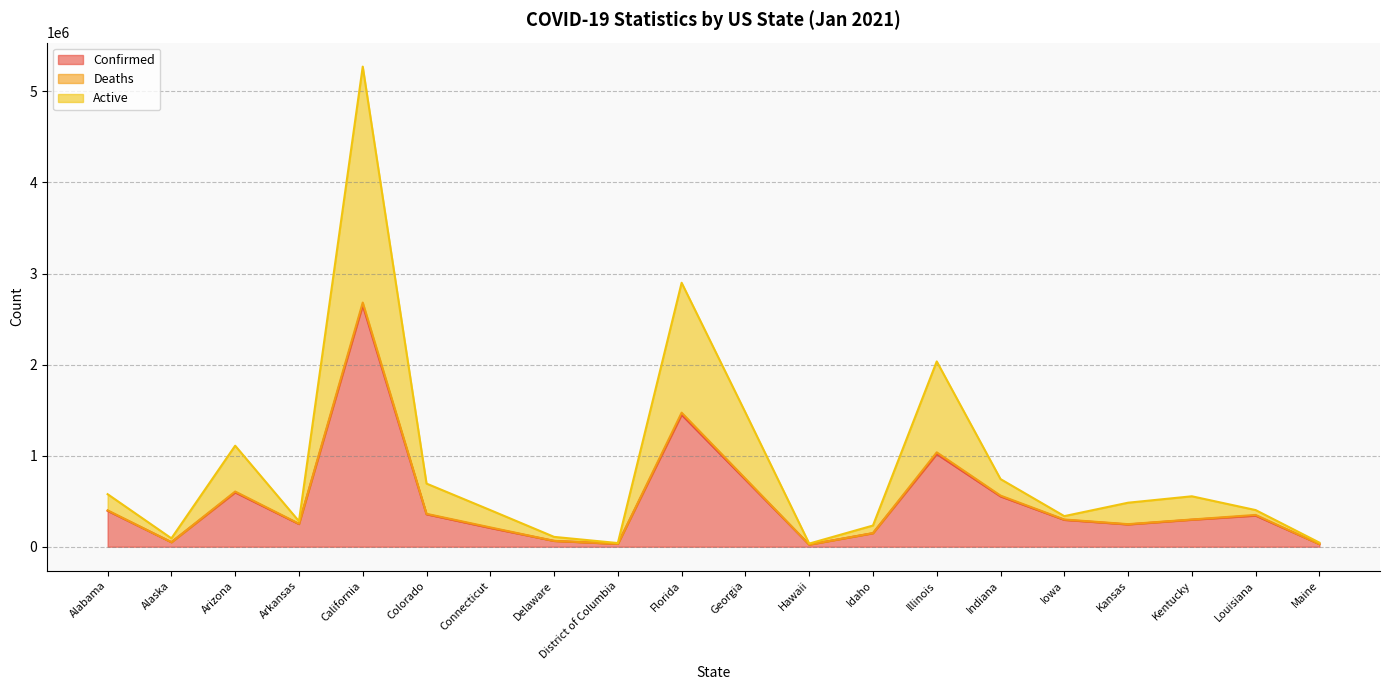

Which label corresponds to the smallest value in the chart?

Hawaii